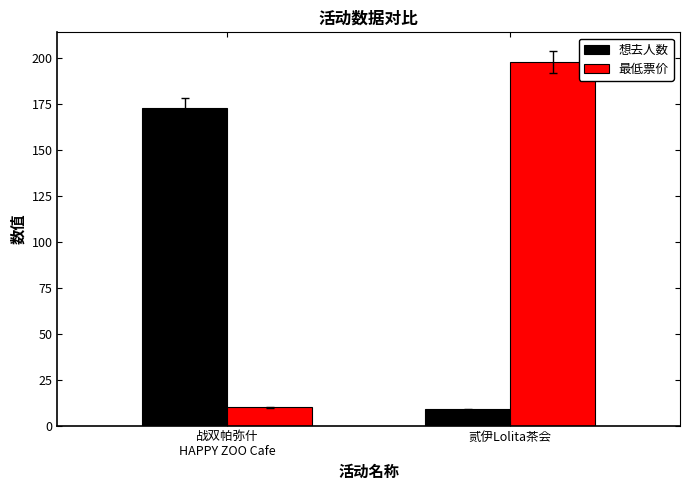

Count the 最低票价 values in the range 10 to 198.

2